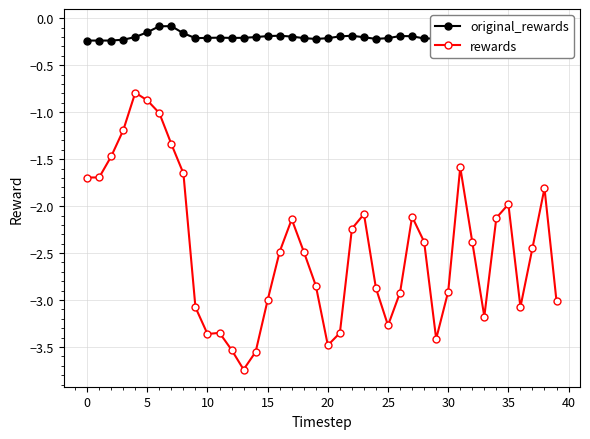

Which series has the largest total across all categories?

original_rewards